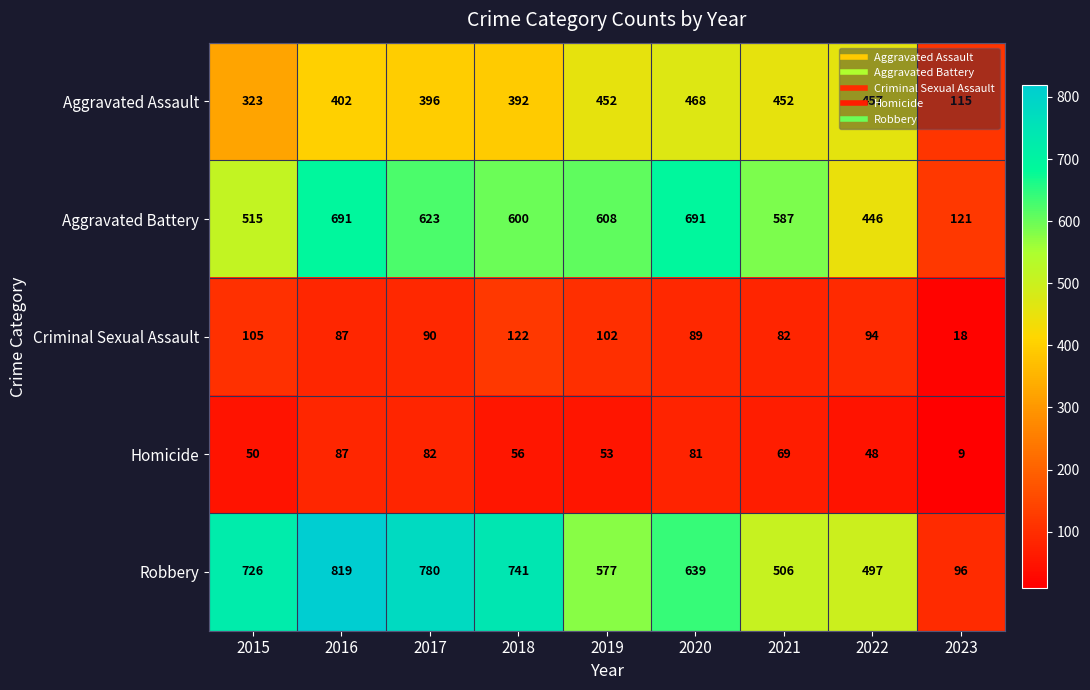

True or false: Homicide has a value of 56 at 2018.

True